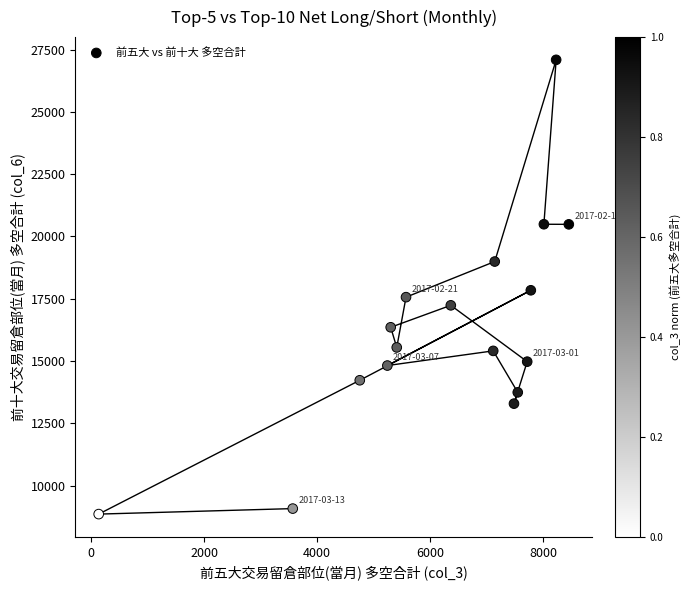

What is the range of X values (max minus min)?

8314